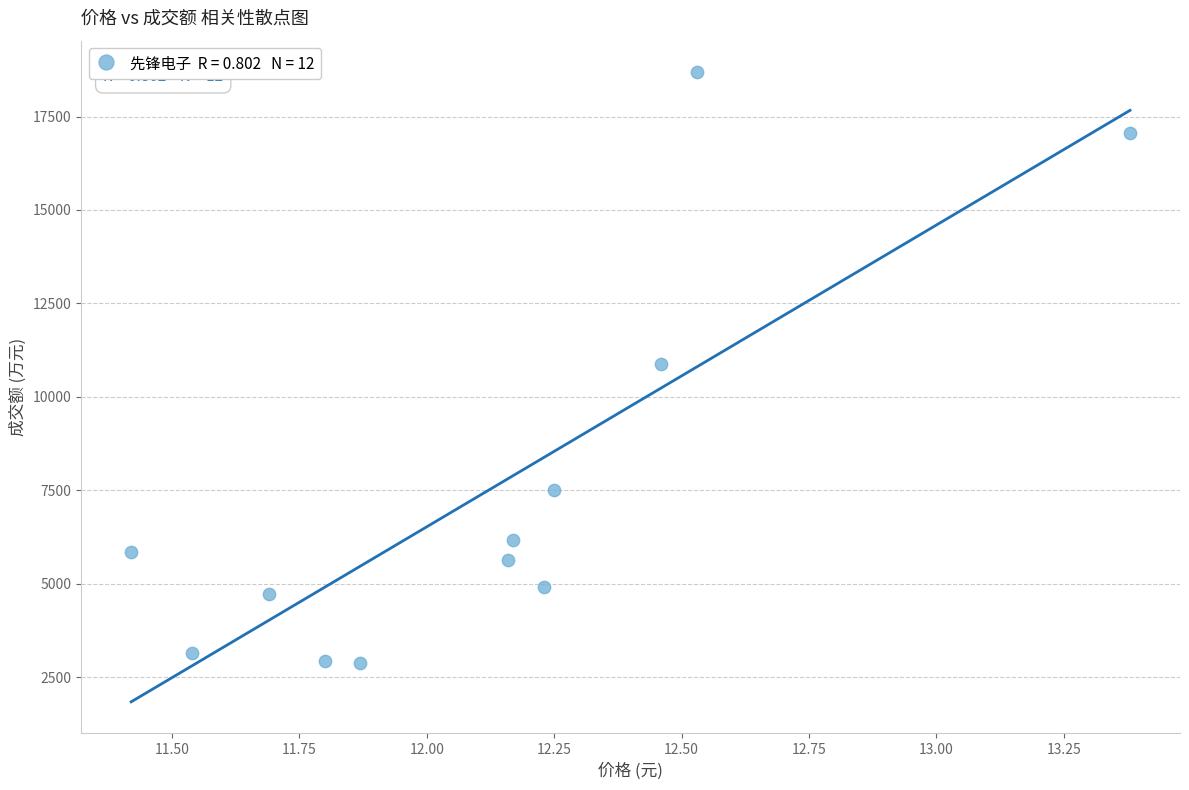

What is the average Y value?

7531